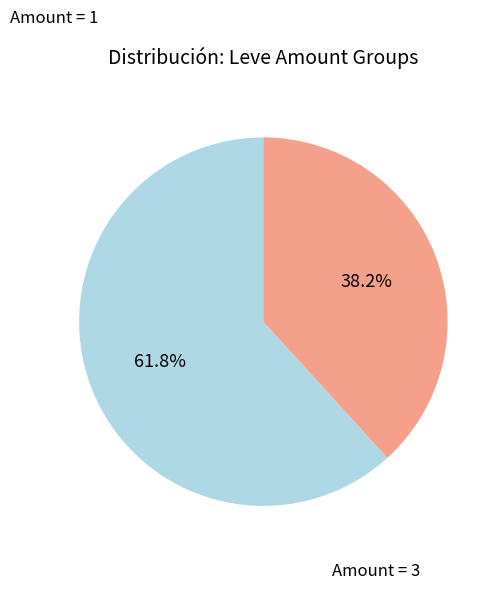

How many segments does this pie chart have?

2